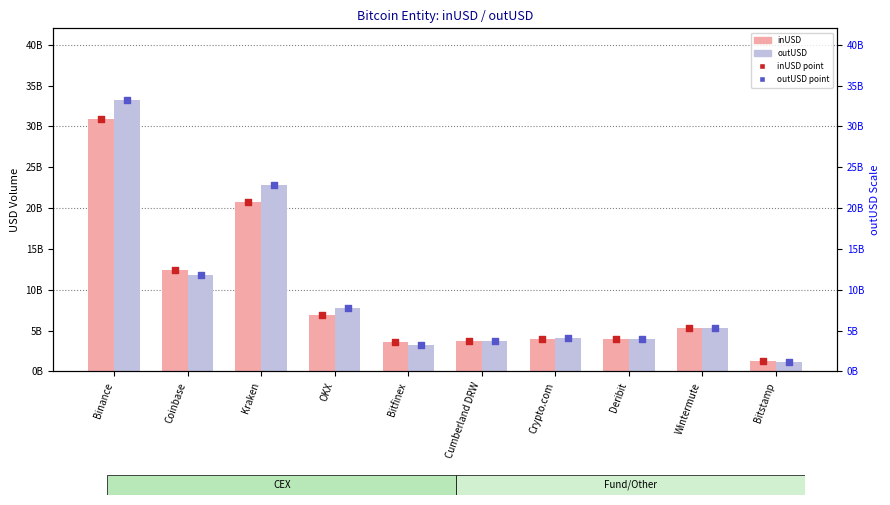

Which series reaches the maximum Y coordinate?

outUSD